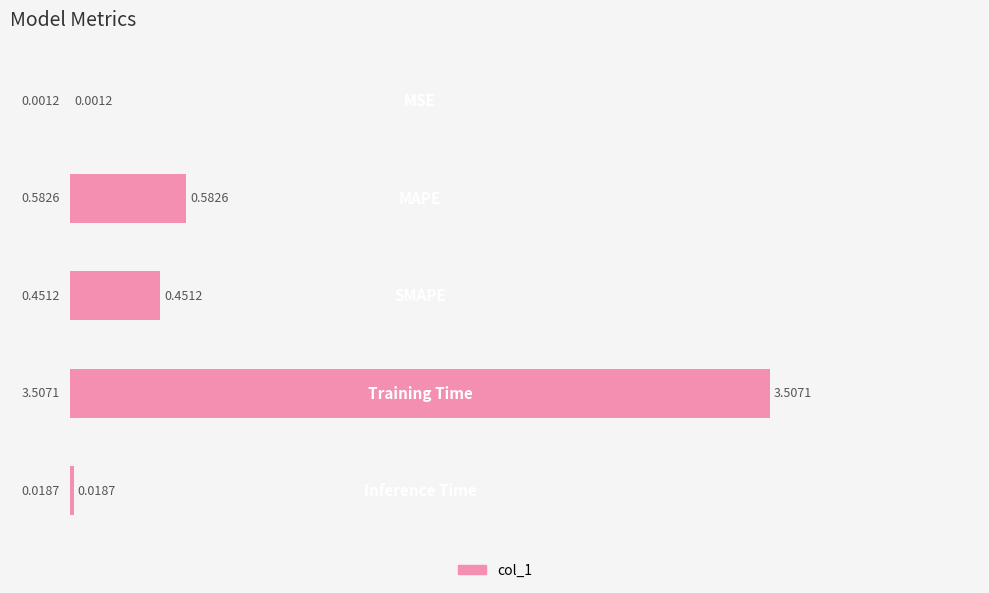

What is the average value?

0.9